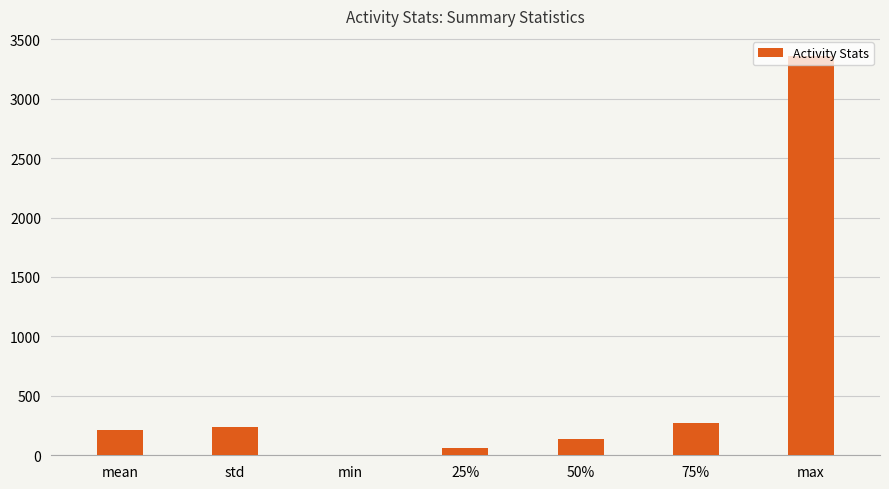

What is the sum of all values?

4281.8